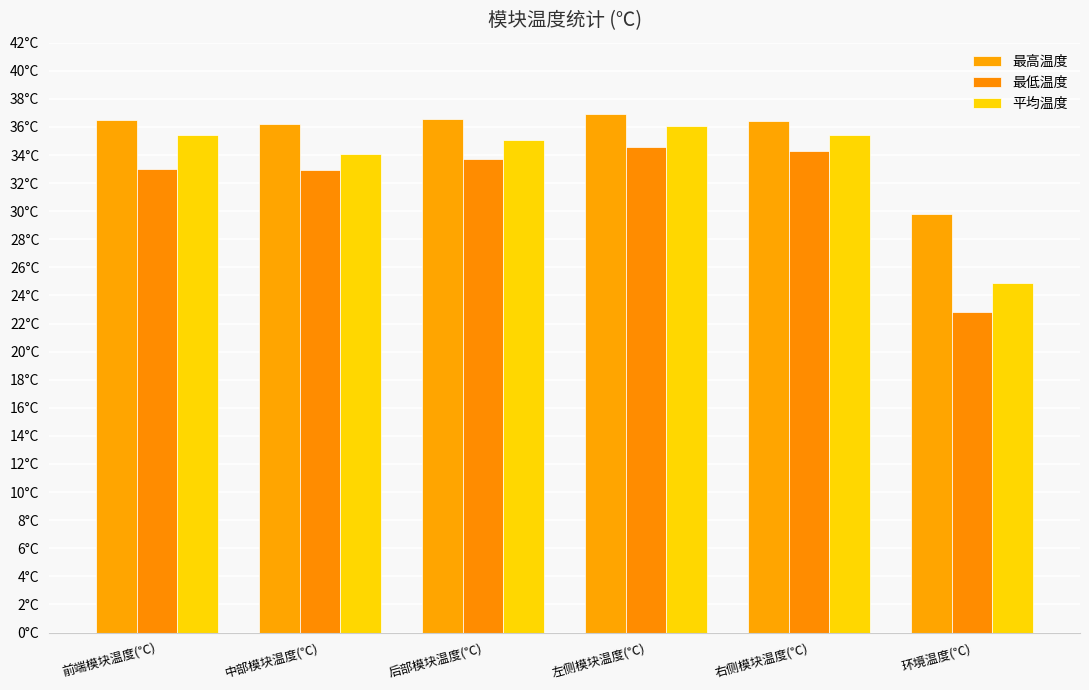

What is the label of the 6th bar from the right?

前端模块温度(℃)